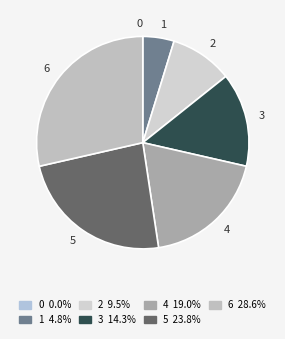

Does any single category account for the majority?

No